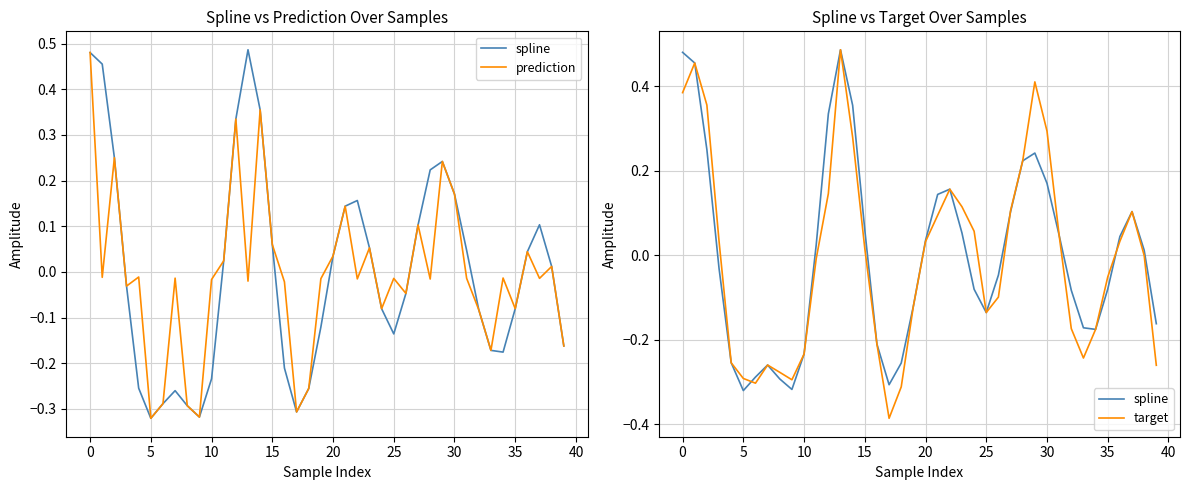

Reading right to left, extract all data points from this chart.

spline: -0.2	0.0	0.1	0.0	-0.1	-0.2	-0.2	-0.1	0.0	0.2	0.2	0.2	0.1	-0.0	-0.1	-0.1	0.1	0.2	0.1	0.0	-0.1	-0.3	-0.3	-0.2	0.1	0.4	0.5	0.3	0.0	-0.2	-0.3	-0.3	-0.3	-0.3	-0.3	-0.3	-0.0	0.3	0.5	0.5
prediction: -0.2	0.0	-0.0	0.0	-0.1	-0.0	-0.2	-0.1	-0.0	0.2	0.2	-0.0	0.1	-0.0	-0.0	-0.1	0.1	-0.0	0.1	0.0	-0.0	-0.3	-0.3	-0.0	0.1	0.4	-0.0	0.3	0.0	-0.0	-0.3	-0.3	-0.0	-0.3	-0.3	-0.0	-0.0	0.3	-0.0	0.5
target: -0.3	-0.0	0.1	0.0	-0.1	-0.2	-0.2	-0.2	0.0	0.3	0.4	0.2	0.1	-0.1	-0.1	0.1	0.1	0.2	0.1	0.0	-0.1	-0.3	-0.4	-0.2	0.0	0.3	0.5	0.1	-0.0	-0.2	-0.3	-0.3	-0.3	-0.3	-0.3	-0.3	0.0	0.4	0.5	0.4